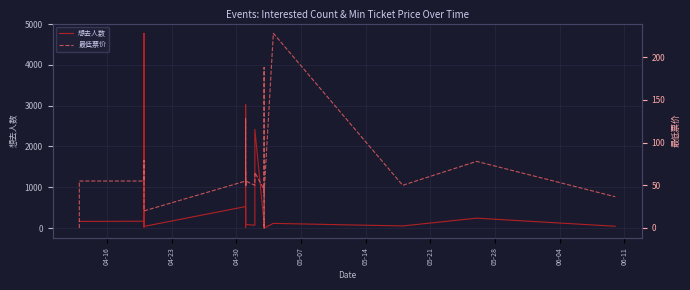

Is the value of 想去人数 at 05-28 greater than the value of 最低票价 at 05-21?

Yes